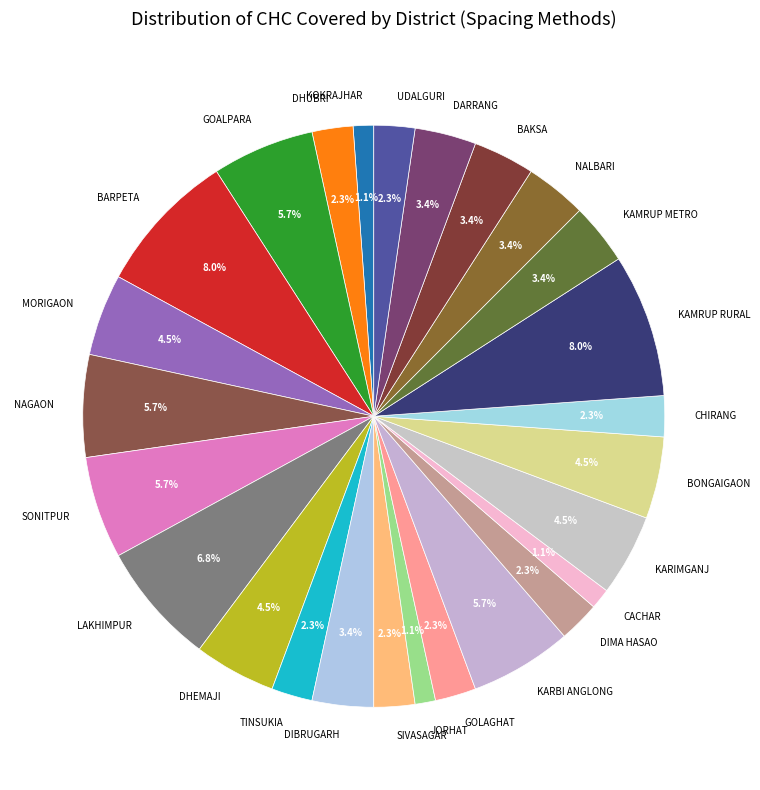

To the nearest percent, what portion does TINSUKIA represent?

2%